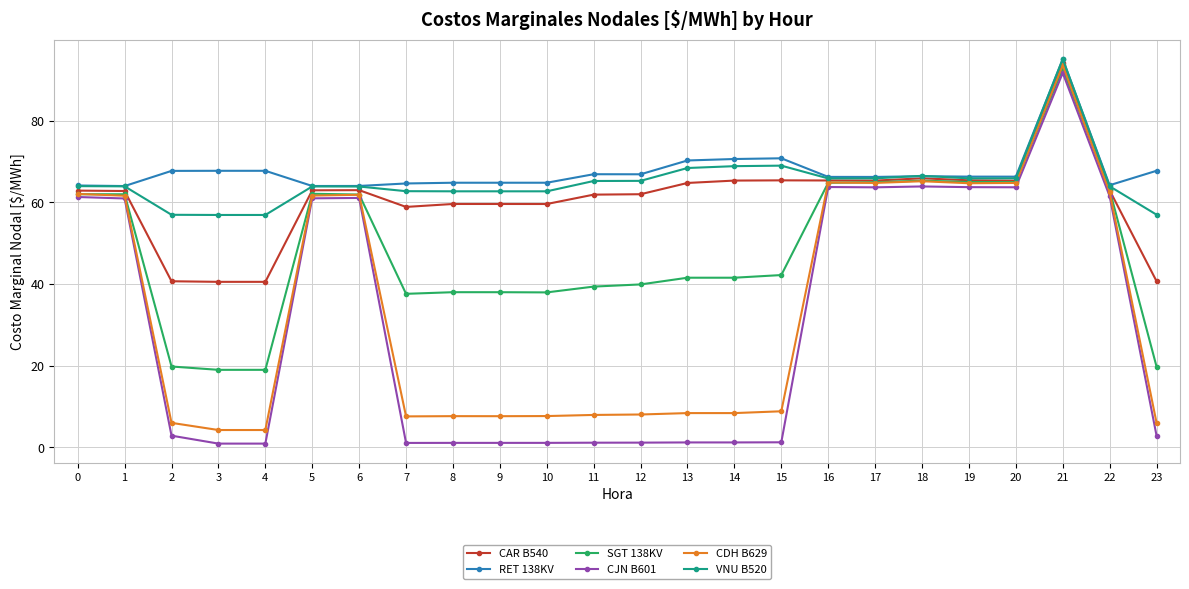

What is the difference between the highest and lowest values at 6?

2.9